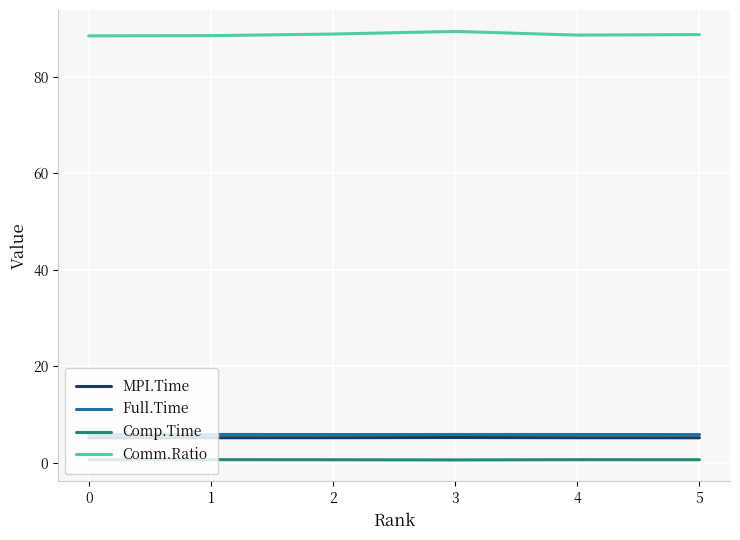

What is the lowest value of the Comm.Ratio series?

88.5